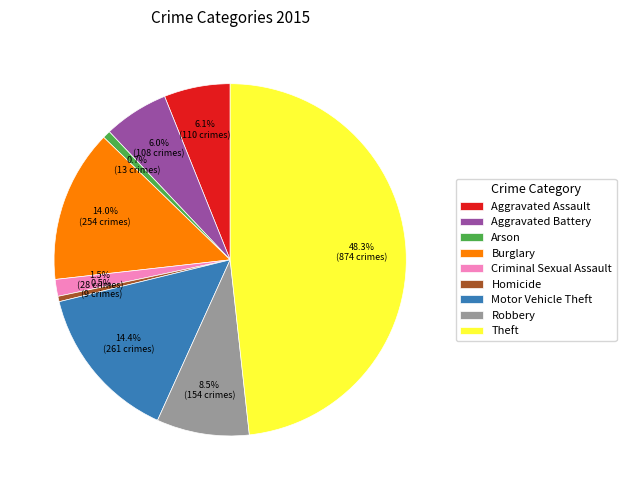

Which slice is the largest?

Theft